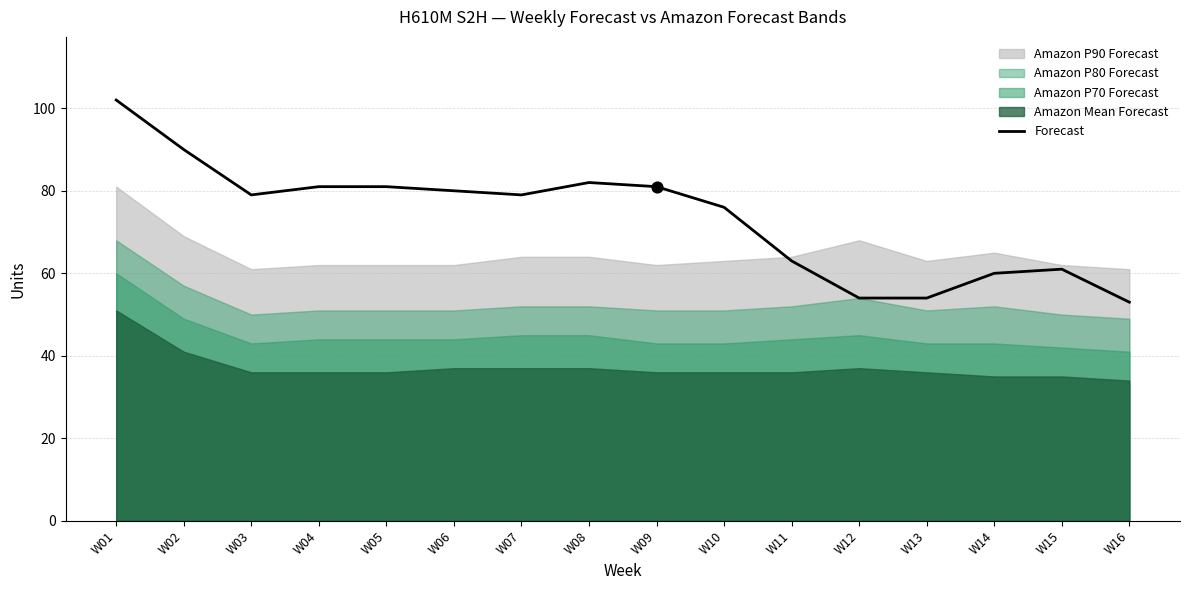

Is it true that Forecast equals 80 at W06?

True